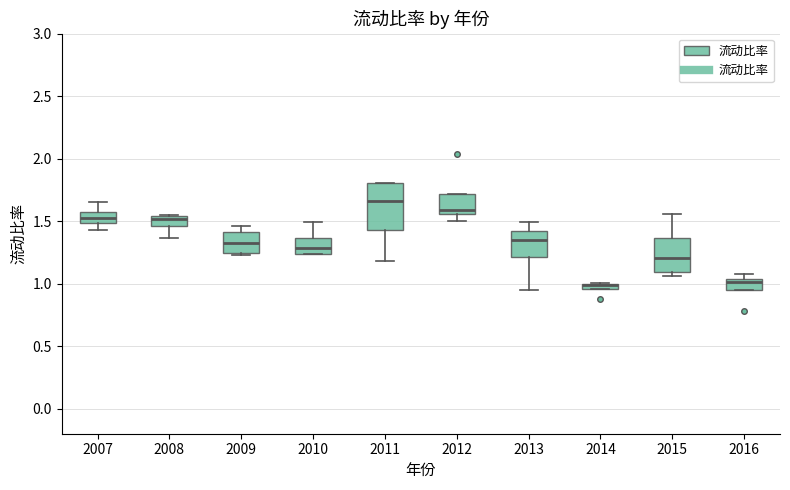

Which box is the tallest, from its lower edge to its upper edge?

2011